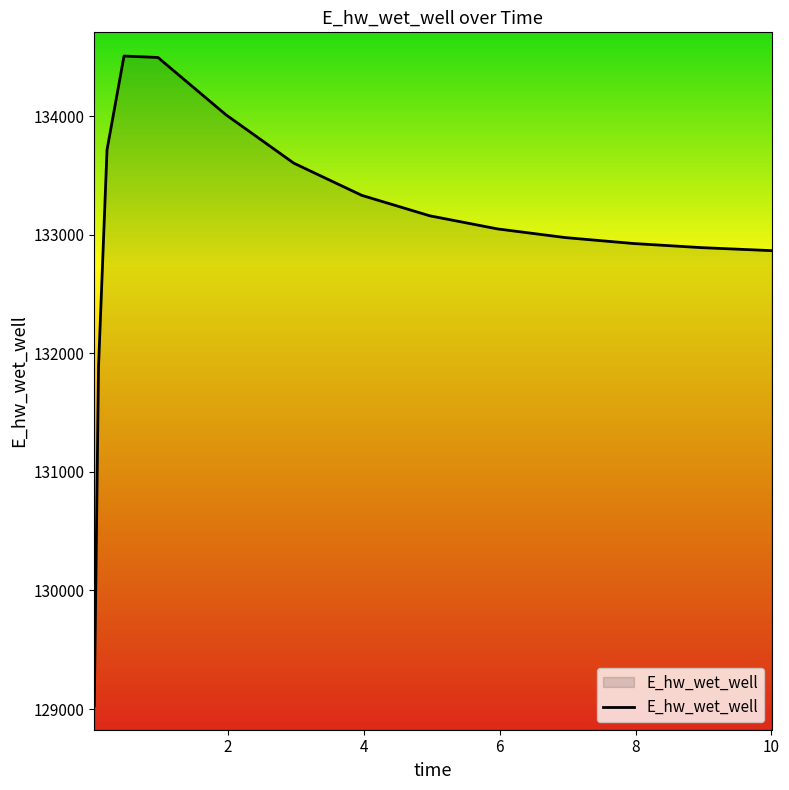

What is the minimum value shown in the chart?

129025.5